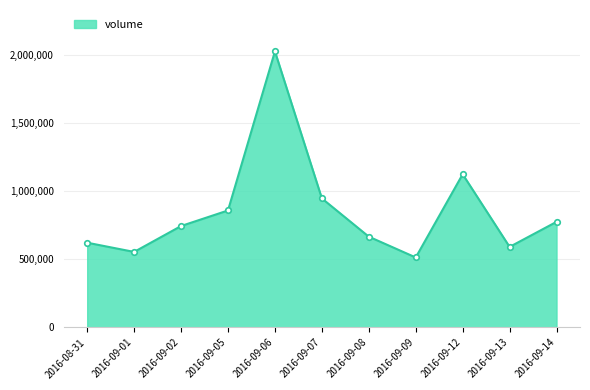

How many interior local valleys (lower than both neighbors) does the data have?

3